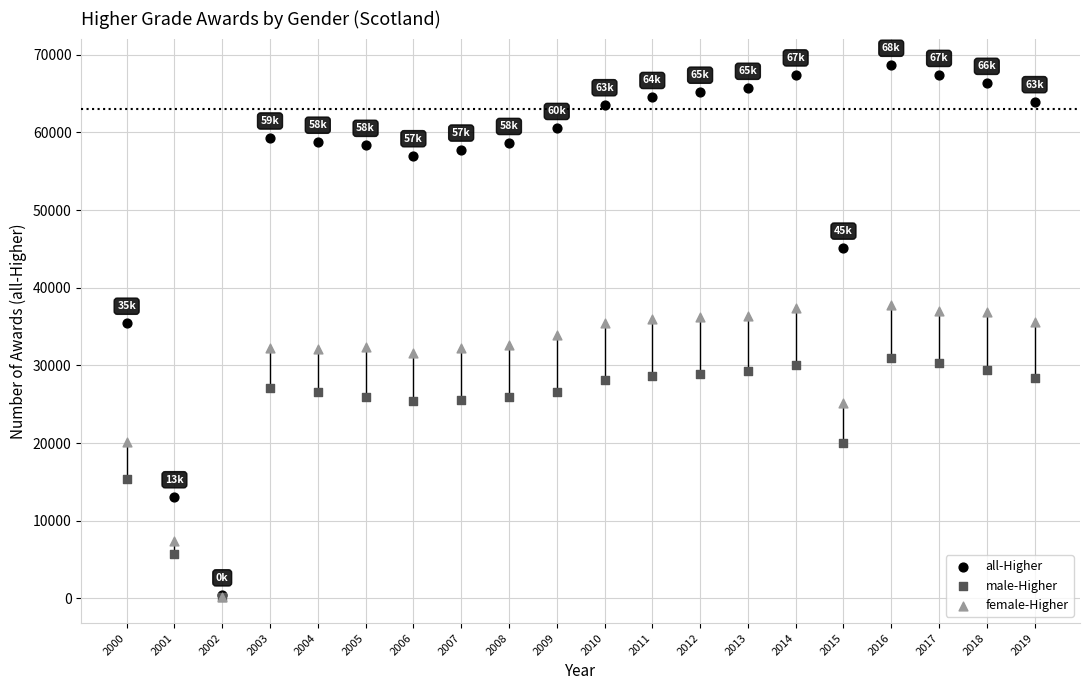

What are all the series names shown in the legend?

all-Higher, male-Higher, female-Higher